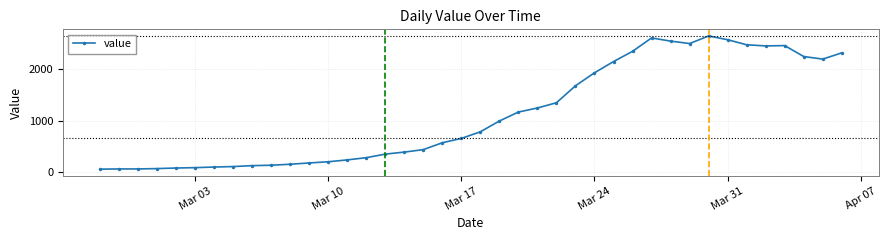

What is the minimum value shown in the chart?

61